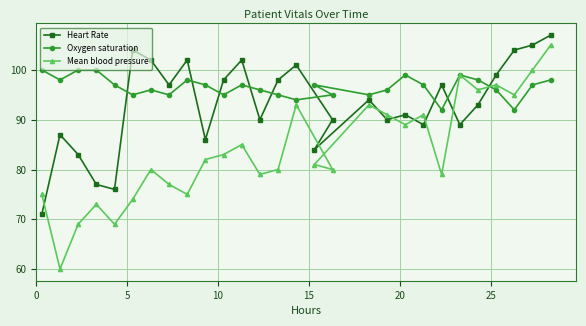

Does the chart have visible grid lines?

Yes